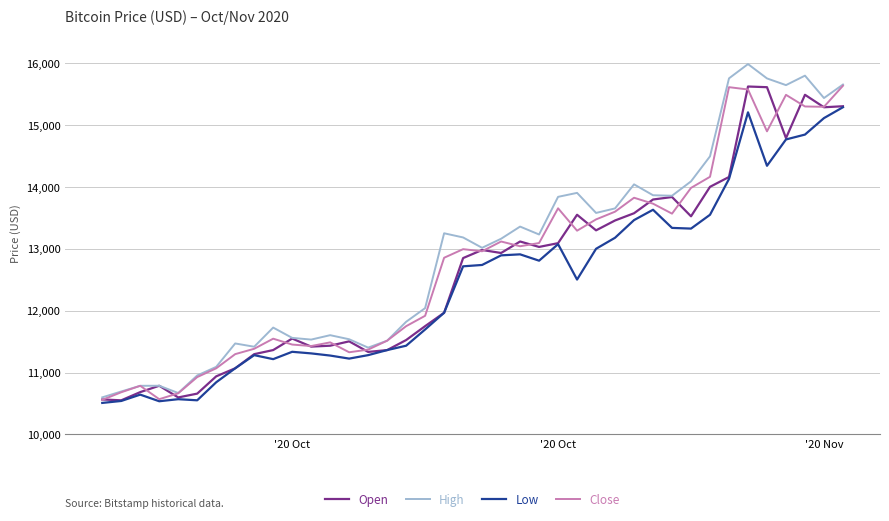

What is the maximum value shown in the chart?

15985.5